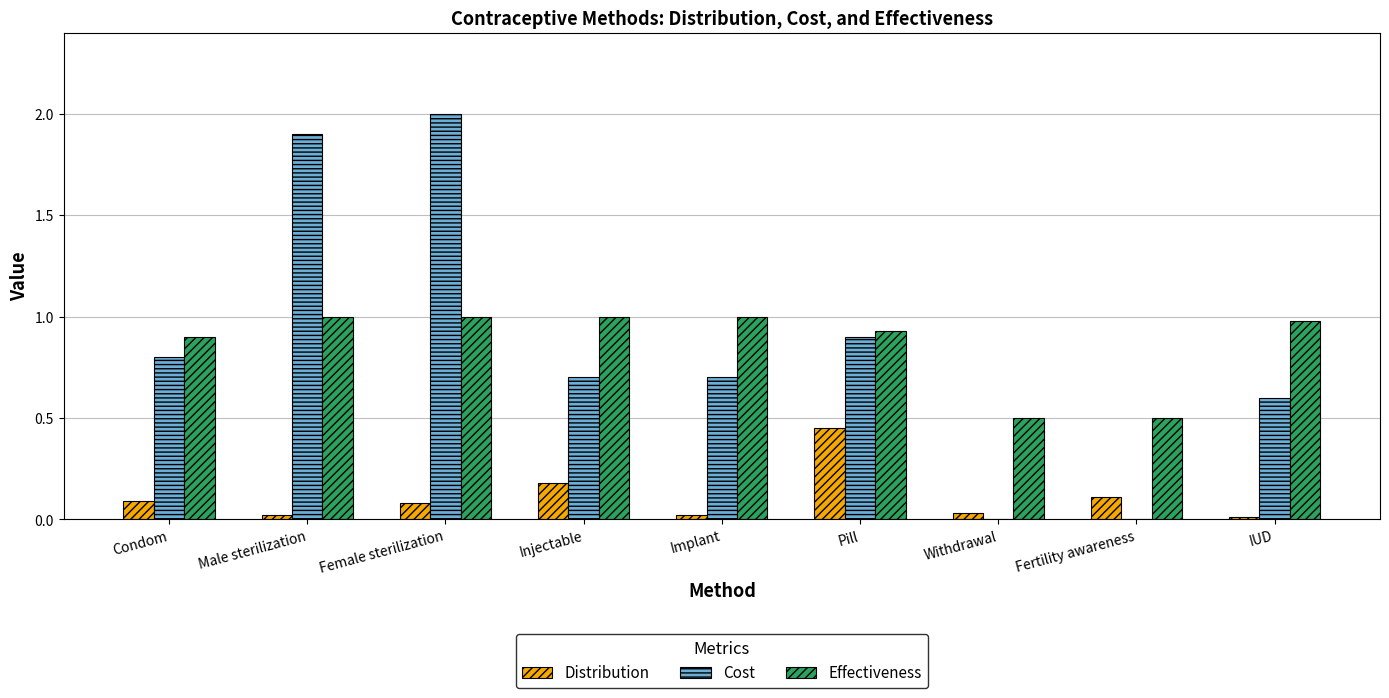

Is the value of Effectiveness at Injectable greater than the value of Distribution at Condom?

Yes